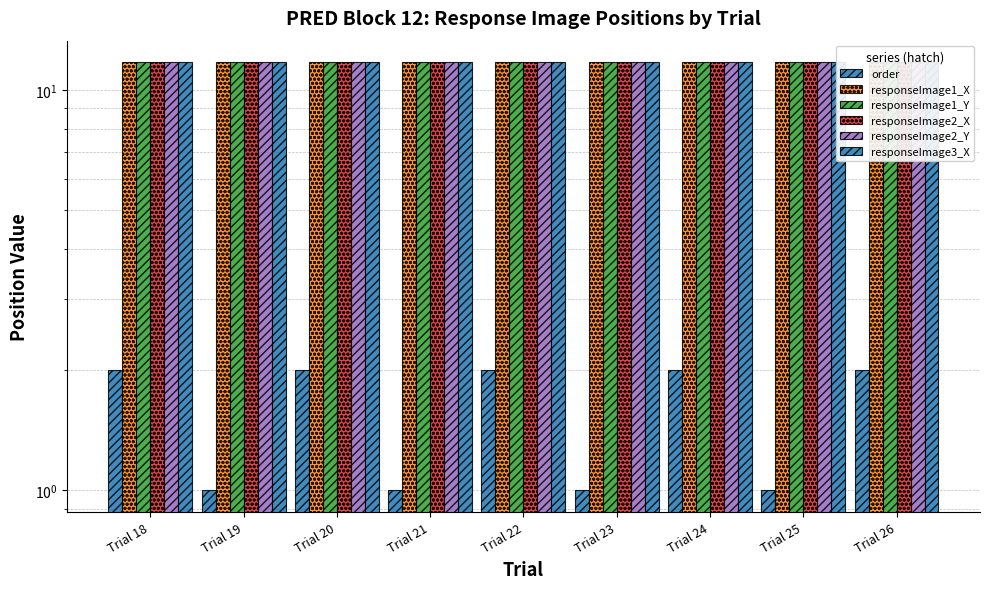

Is the value of responseImage1_X at Trial 21 greater than the value of responseImage3_X at Trial 23?

No